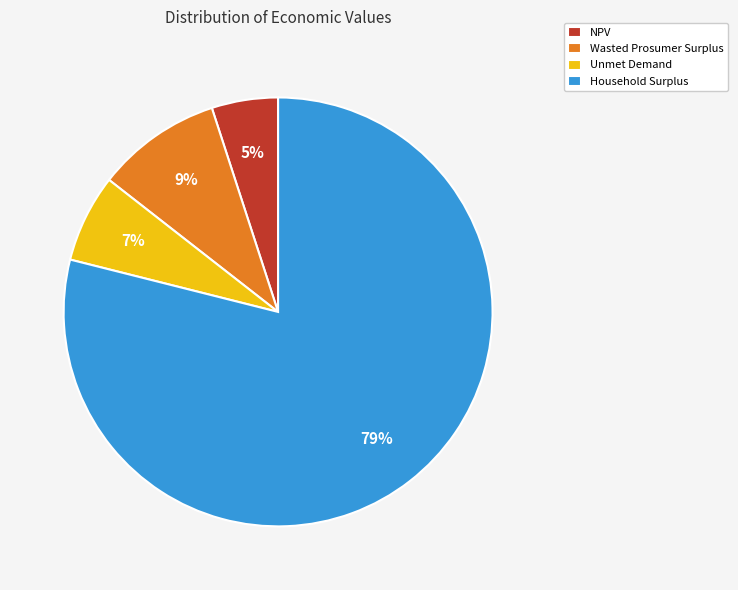

Combined, do Wasted Prosumer Surplus and Unmet Demand account for over 50%?

No